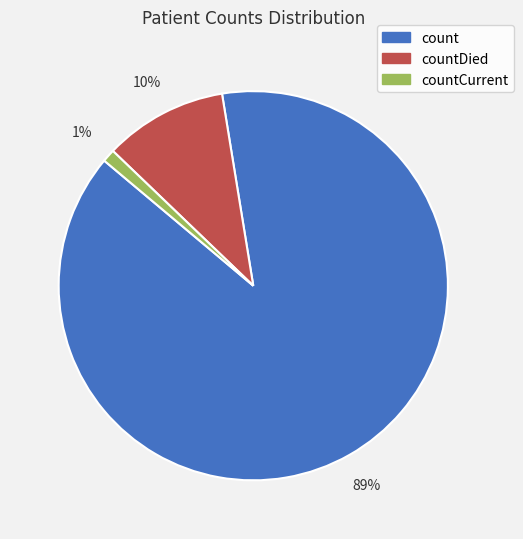

To the nearest percent, what is the average slice percentage?

33%